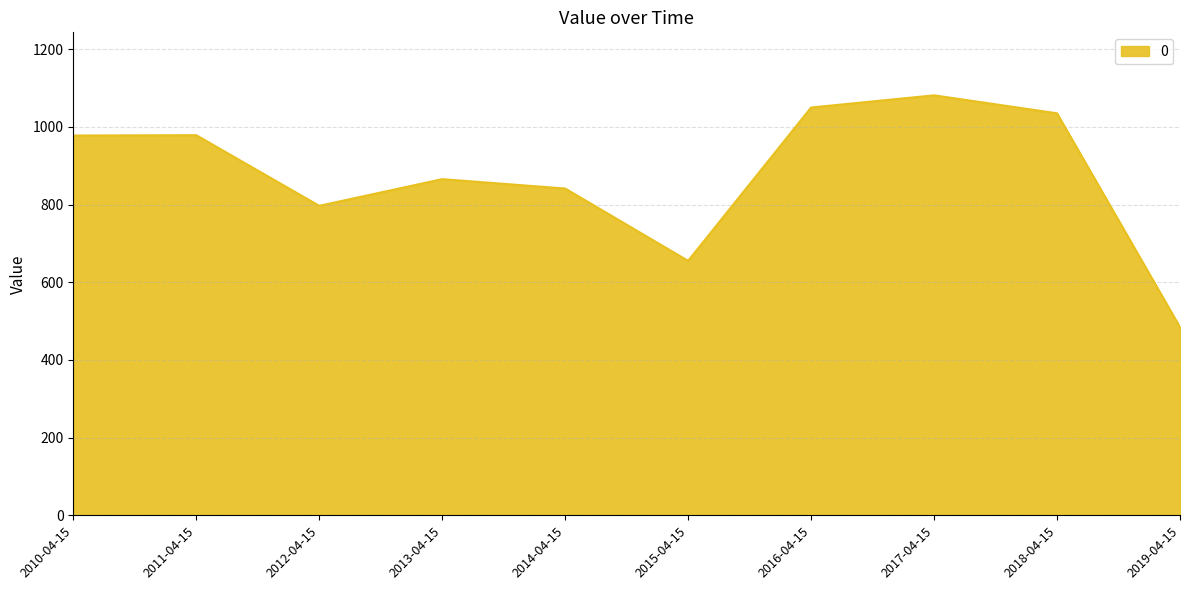

Where is the data nearest to the value 782?

2012-04-15